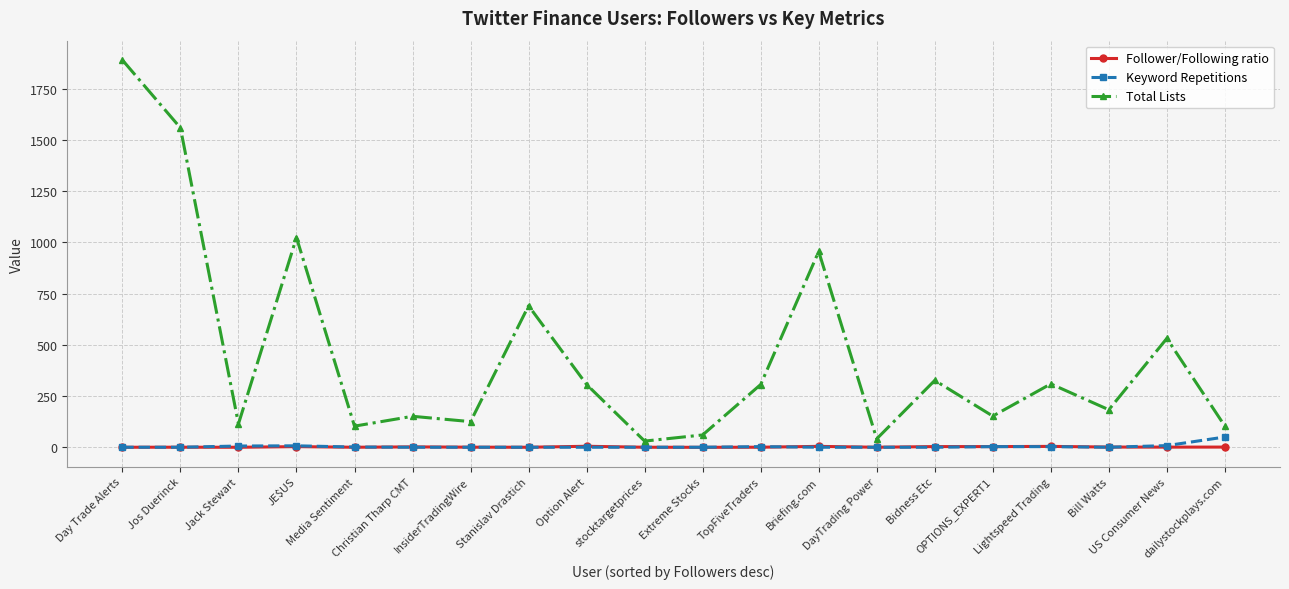

What is the maximum value shown in the chart?

1890.0